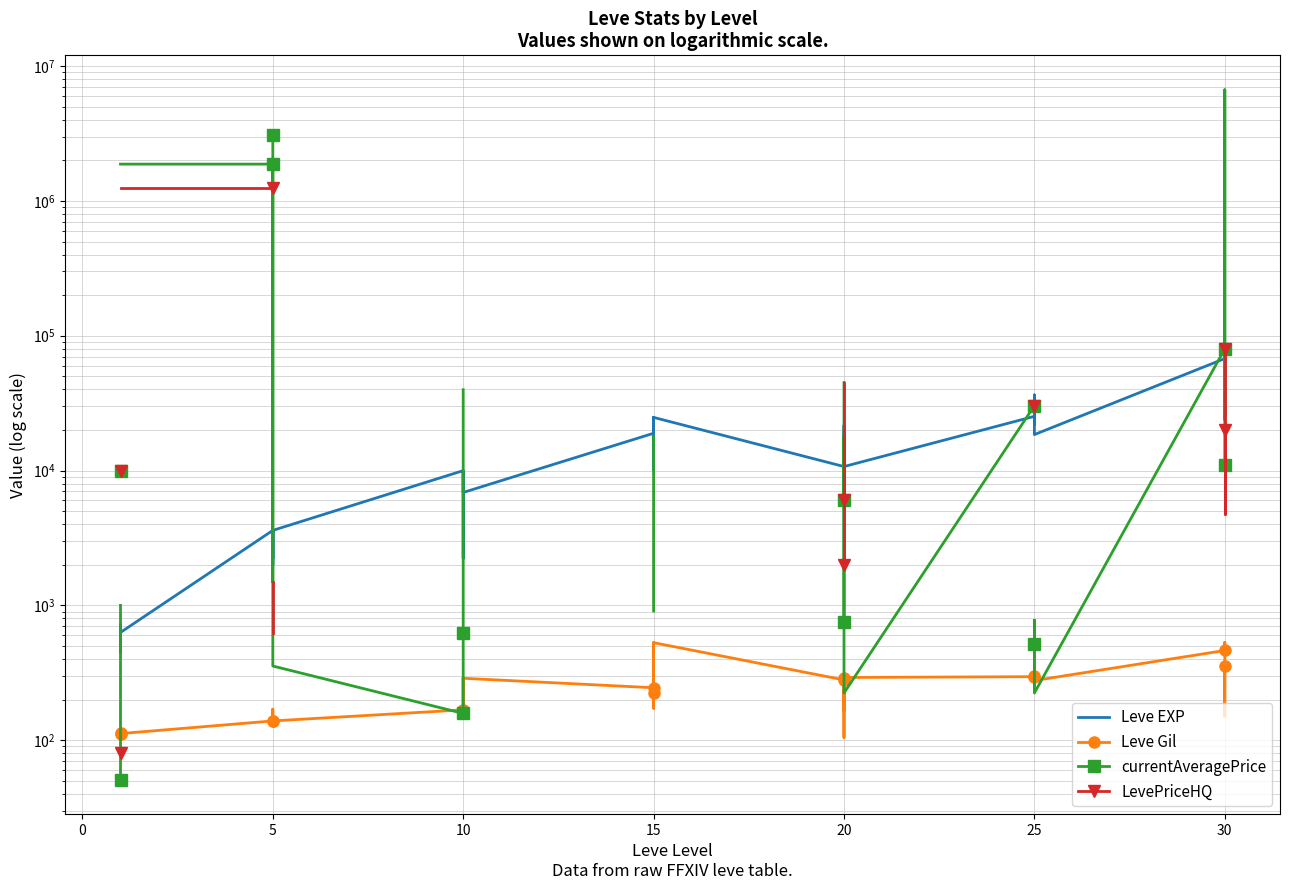

At 15, list the series in order from largest to smallest.

Leve EXP, Leve Gil, currentAveragePrice, LevePriceHQ